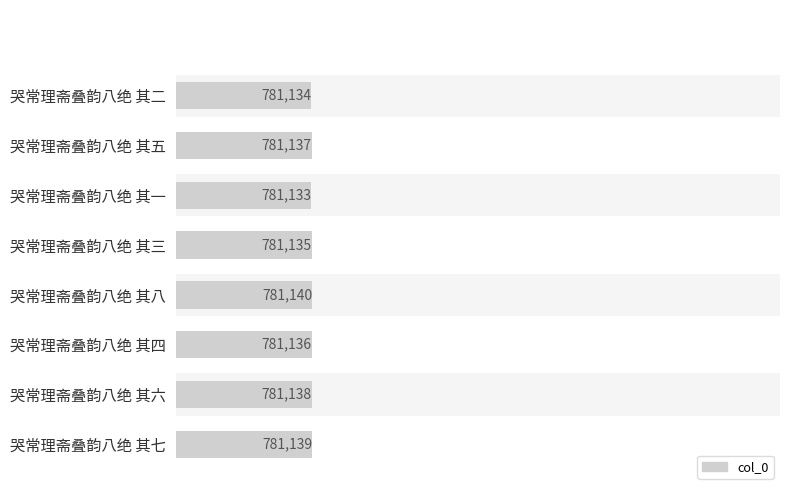

Is it true that the value at 哭常理斋叠韵八绝 其四 is 1130477?

False